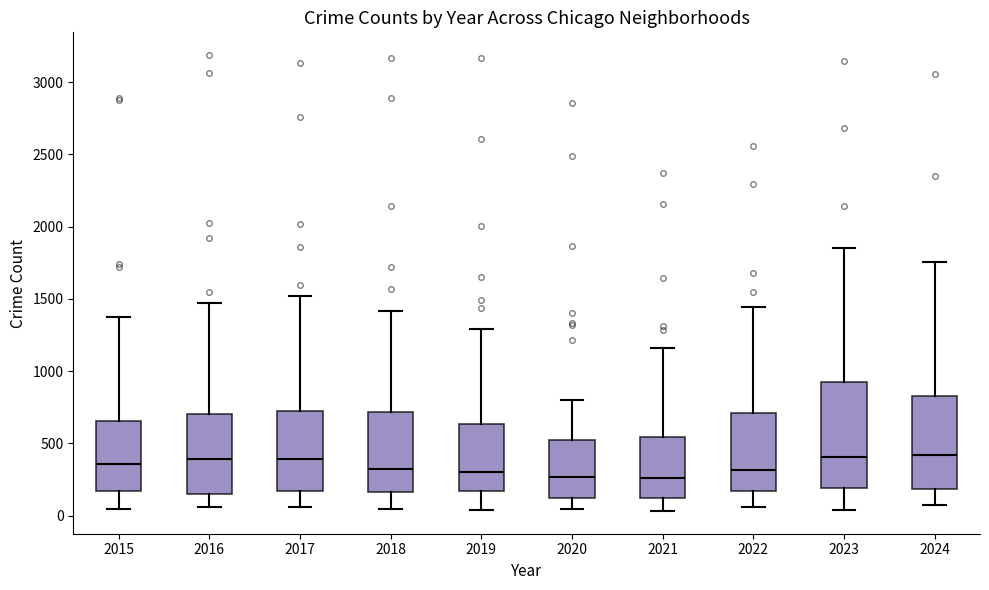

Reading left to right, read every box against the y-axis: the position of its median line, the range the box covers, and the ends of its whiskers. The values are not printed on the chart, so give them approximately, as read against the axis.

2015: median 350, box 150 to 650, whiskers 50 to 1400
2016: median 400, box 150 to 700, whiskers 50 to 1450
2017: median 400, box 150 to 750, whiskers 50 to 1500
2018: median 300, box 150 to 700, whiskers 50 to 1400
2019: median 300, box 150 to 650, whiskers 50 to 1300
2020: median 250, box 100 to 550, whiskers 50 to 800
2021: median 250, box 100 to 550, whiskers 50 to 1150
2022: median 300, box 150 to 700, whiskers 50 to 1450
2023: median 400, box 200 to 900, whiskers 50 to 1850
2024: median 400, box 200 to 850, whiskers 50 to 1750